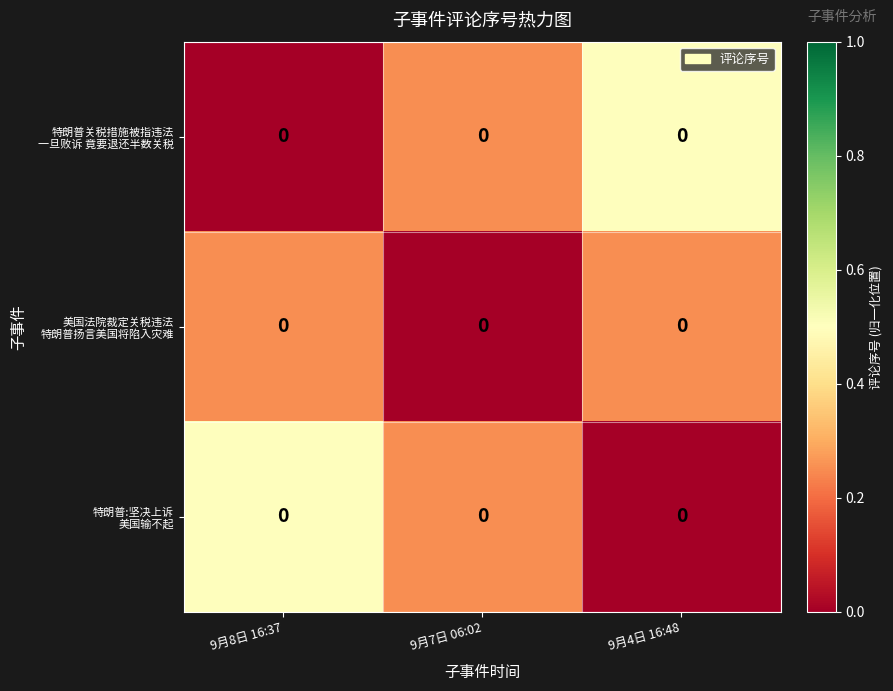

At which label is 特朗普:坚决上诉 美国输不起 closest to 0?

9月4日 16:48